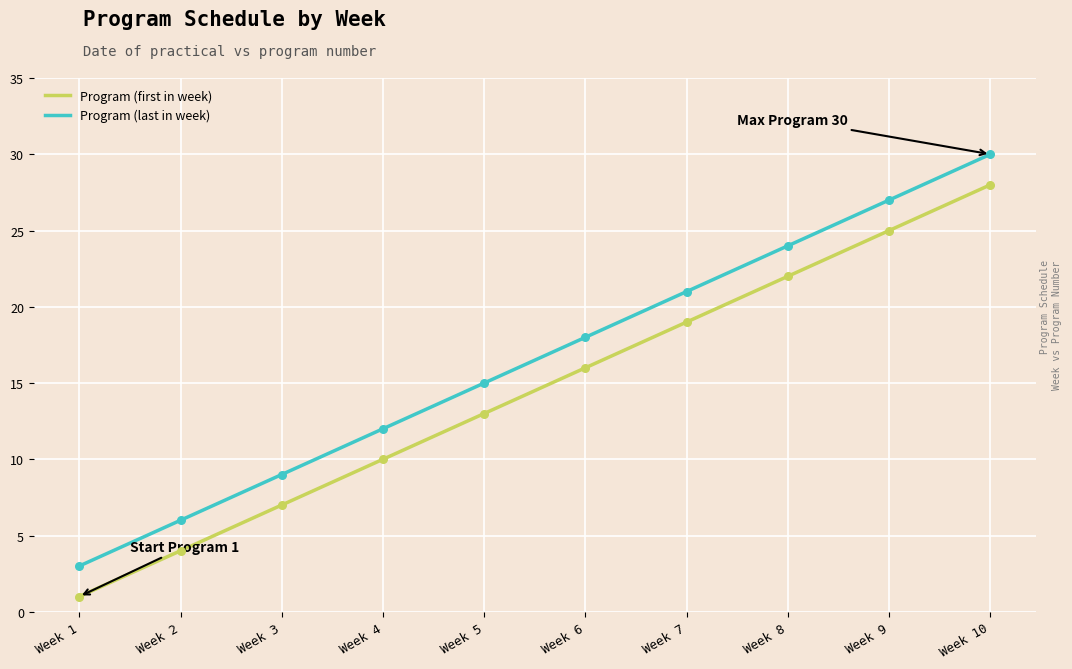

At which category is the sum across all series the highest?

Week 10